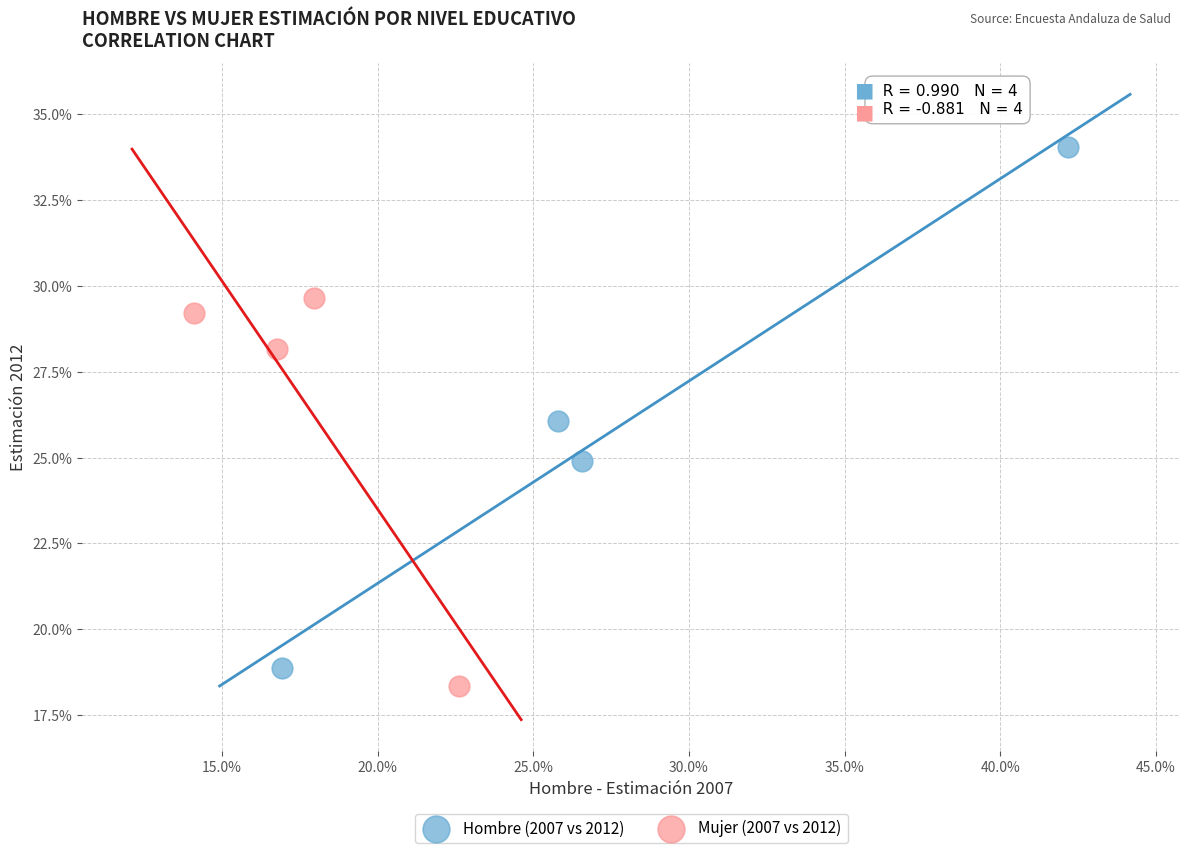

Which series contains the lowest Y value?

Mujer (2007 vs 2012)